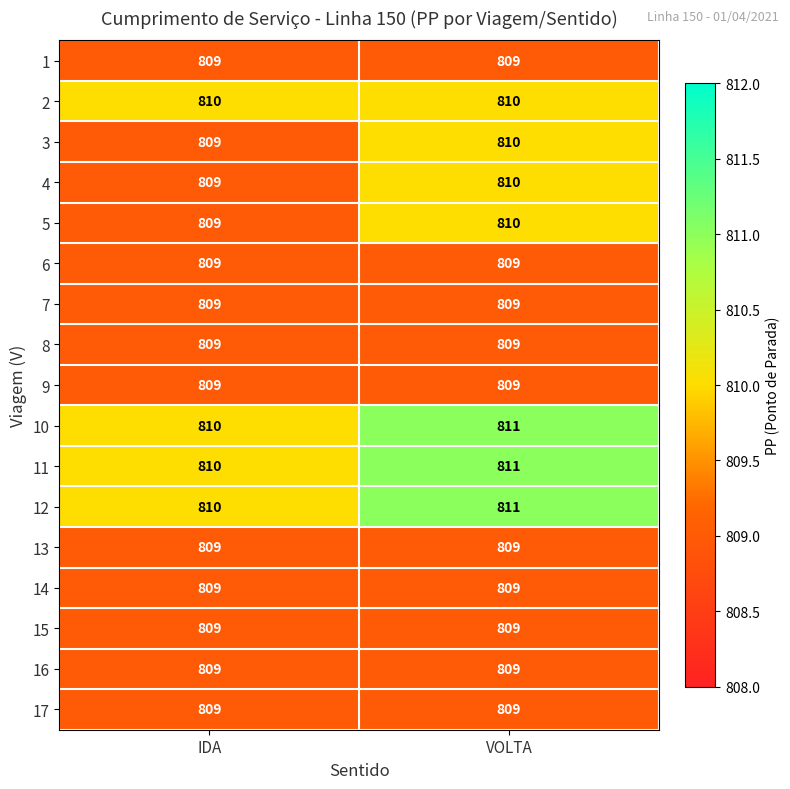

What is the total value across all series at IDA?

13757